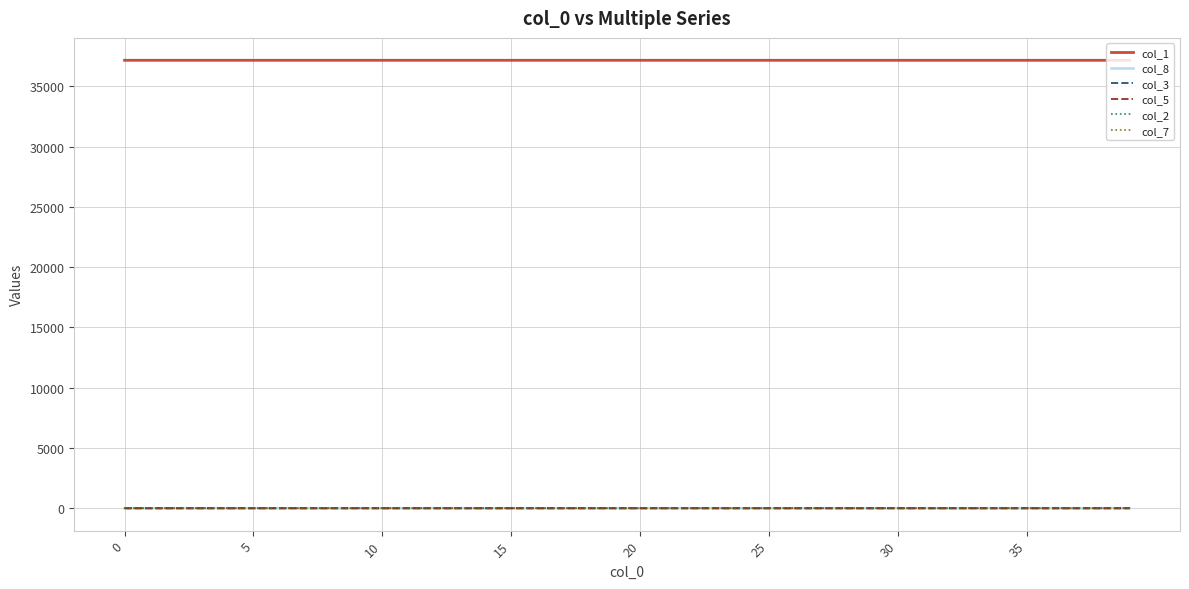

True or false: col_5 and col_1 intersect in this chart.

False